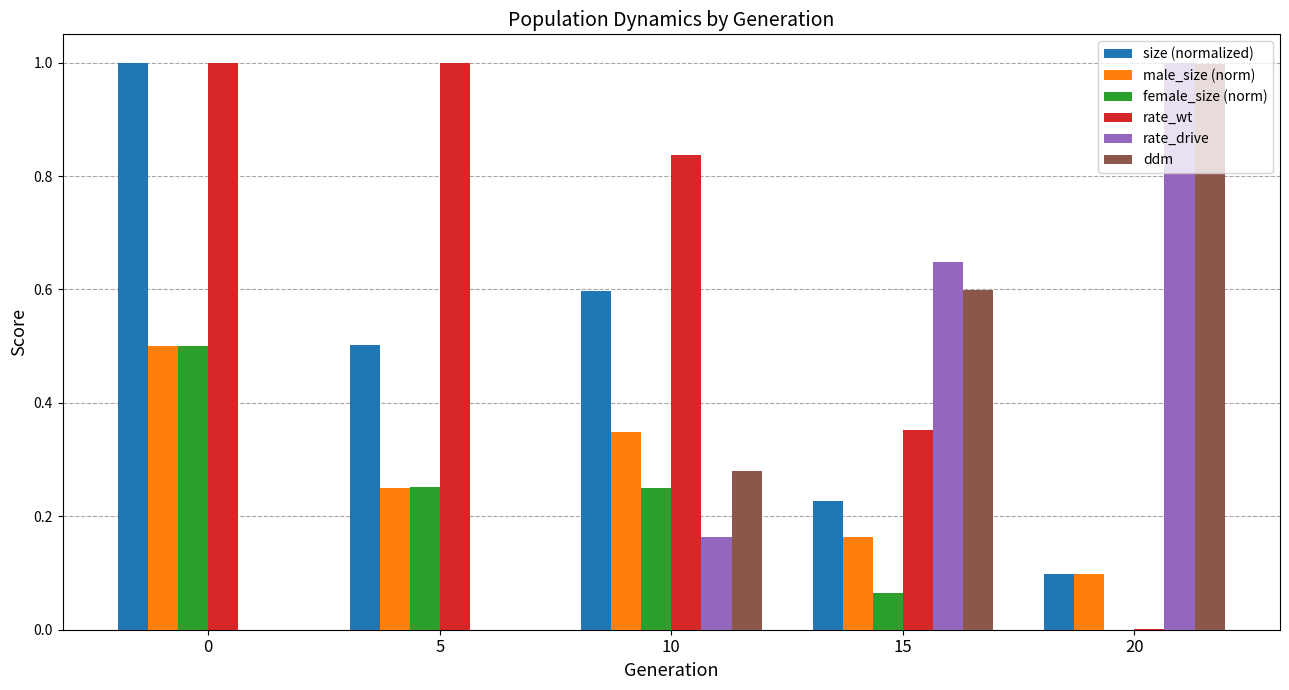

Does the chart contain stacked bars?

No